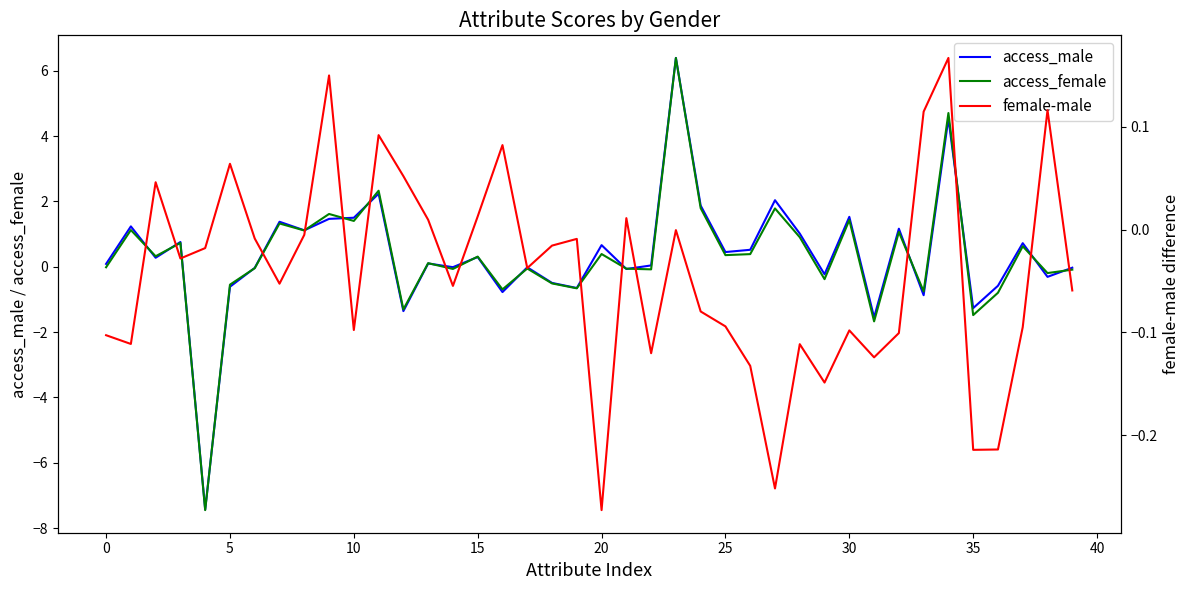

Which series has the largest total across all categories?

access_male